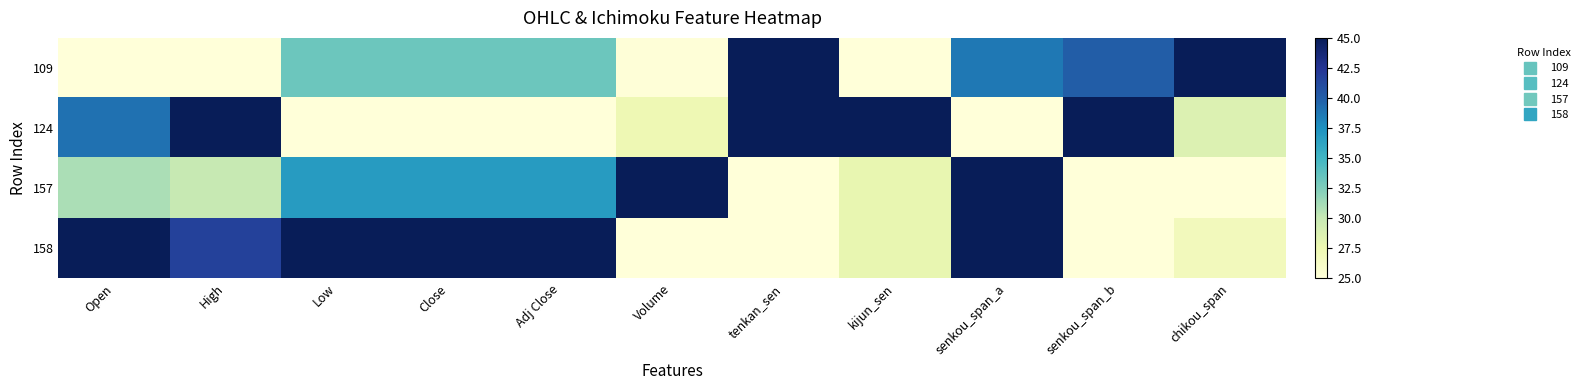

What is the difference between the highest and lowest values at Adj Close?

20.0